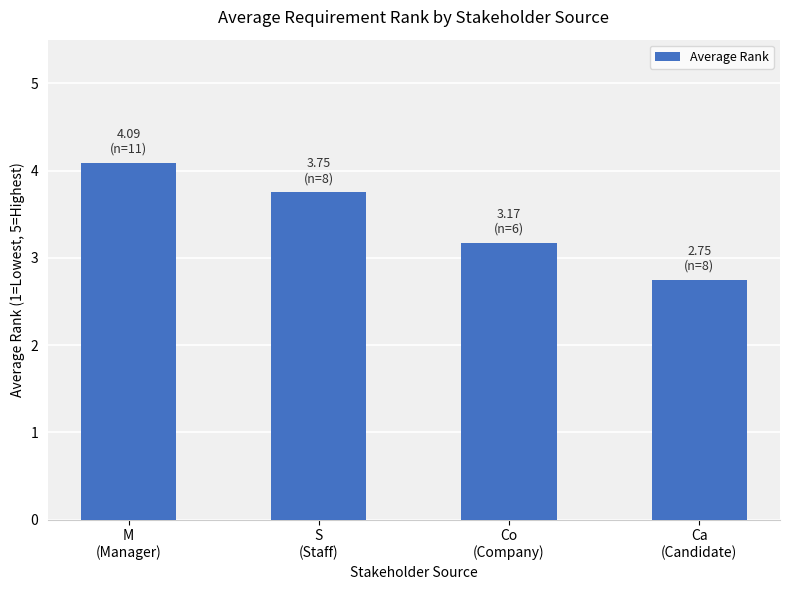

Which category has the lowest value across all series?

Ca
(Candidate)